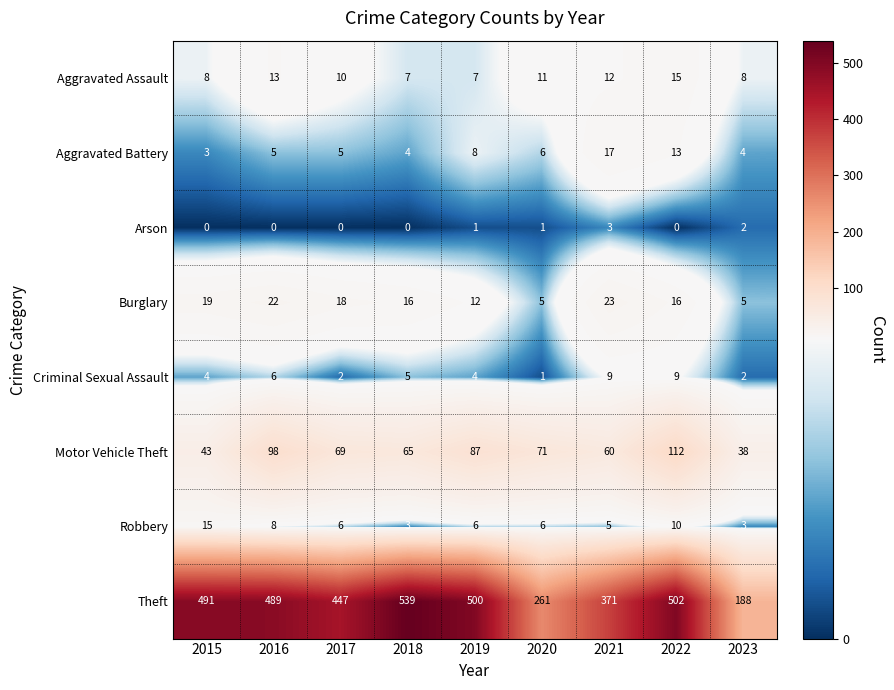

Which category has the highest value across all series?

2018